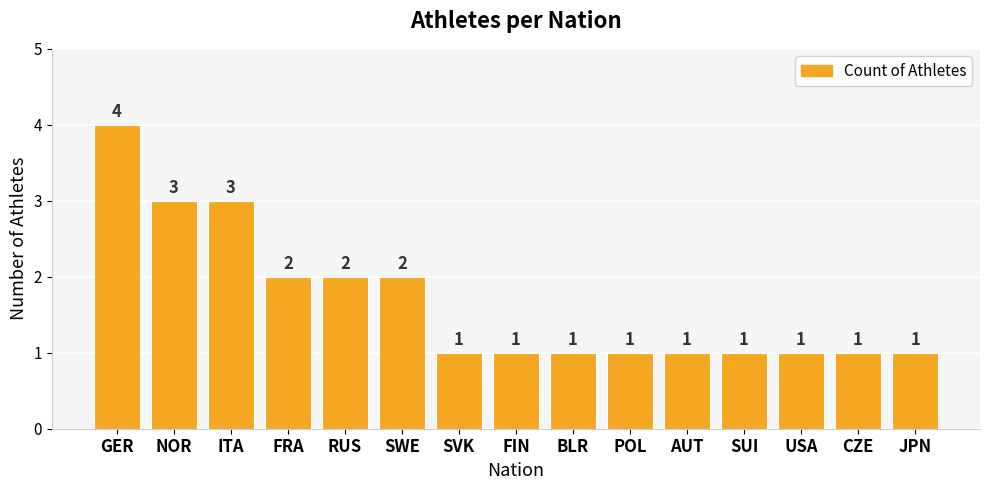

What is the sum of all values?

25